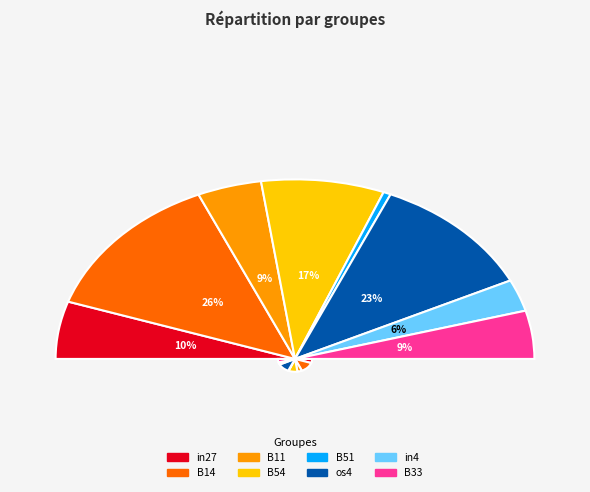

To the nearest percent, what is the average slice percentage?

13%